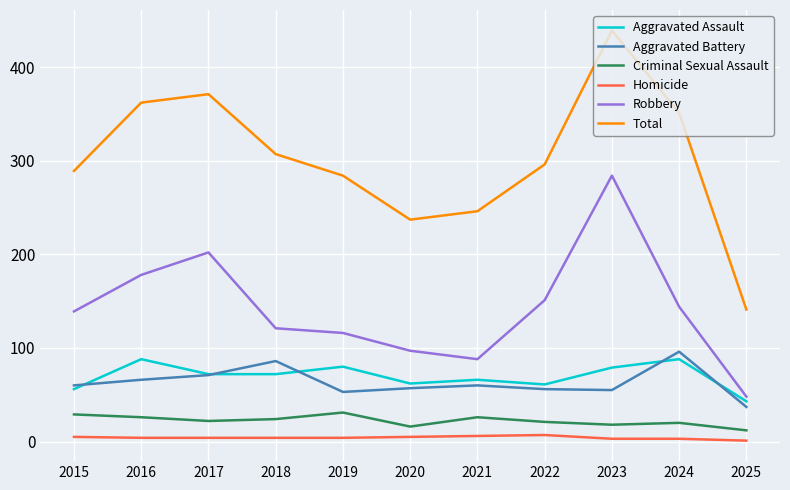

How many lines are shown in the chart?

6